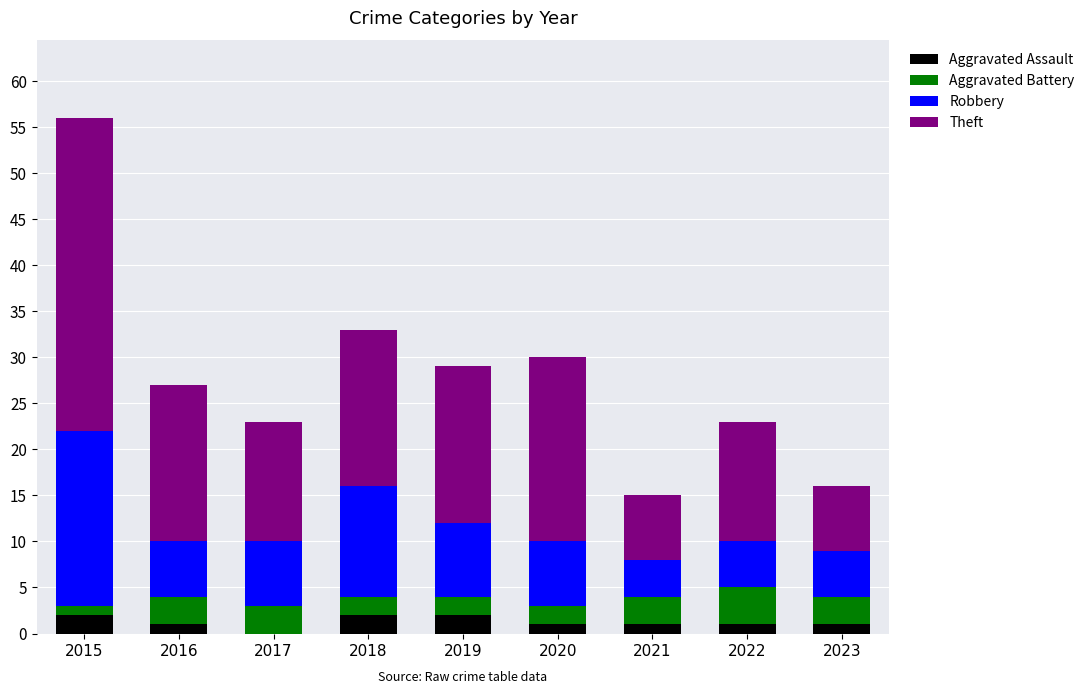

At which category is the sum across all series the highest?

2015